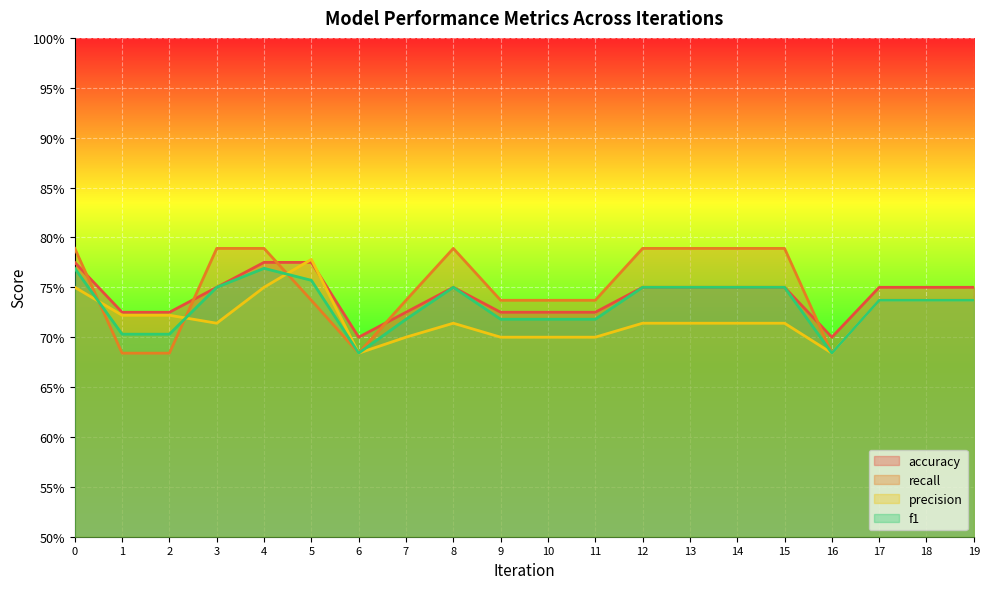

True or false: precision has more than 1 points higher than both neighbors.

True